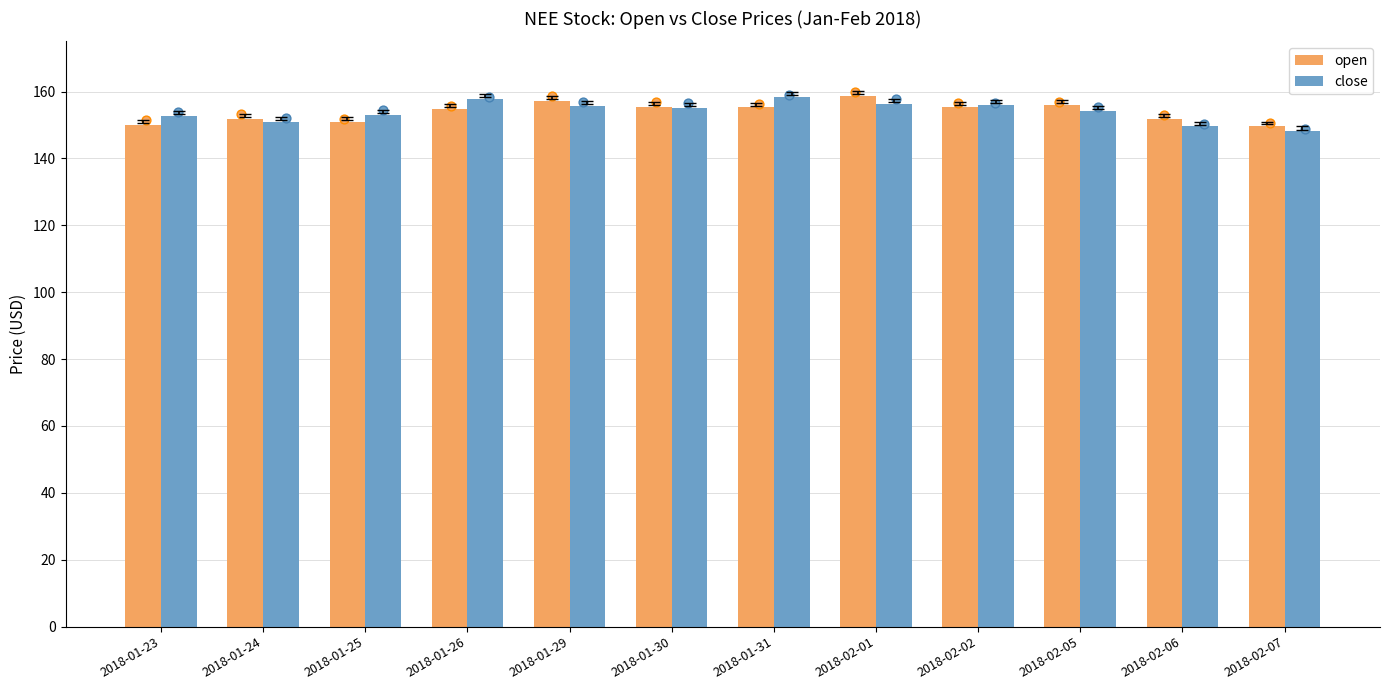

Which series has the largest total across all categories?

close